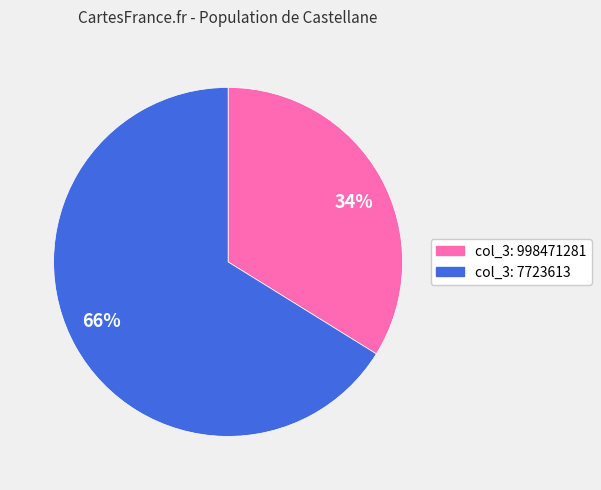

Which category has the smallest portion of the pie?

34%